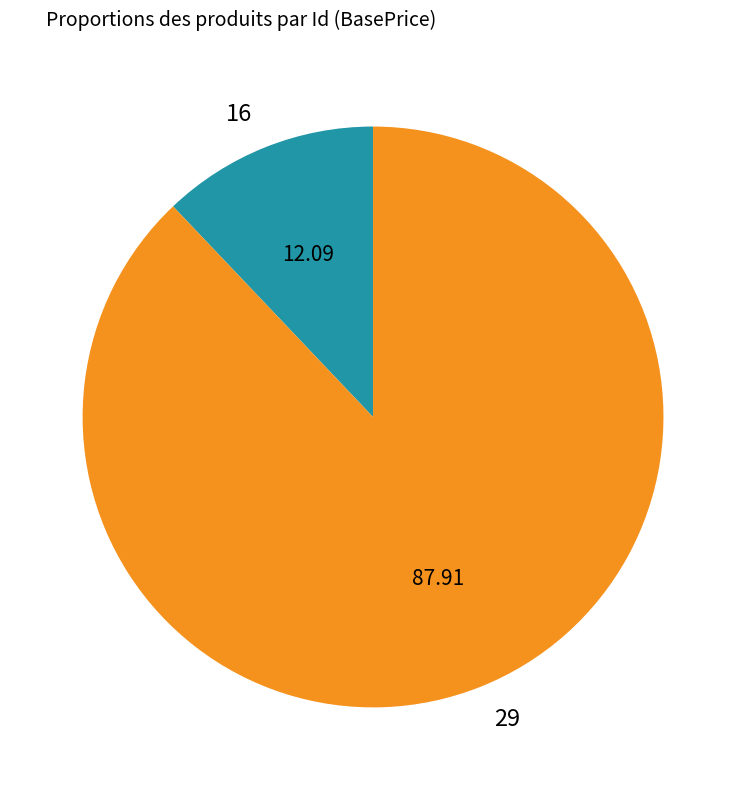

Which has a higher value, 29 or 16?

29